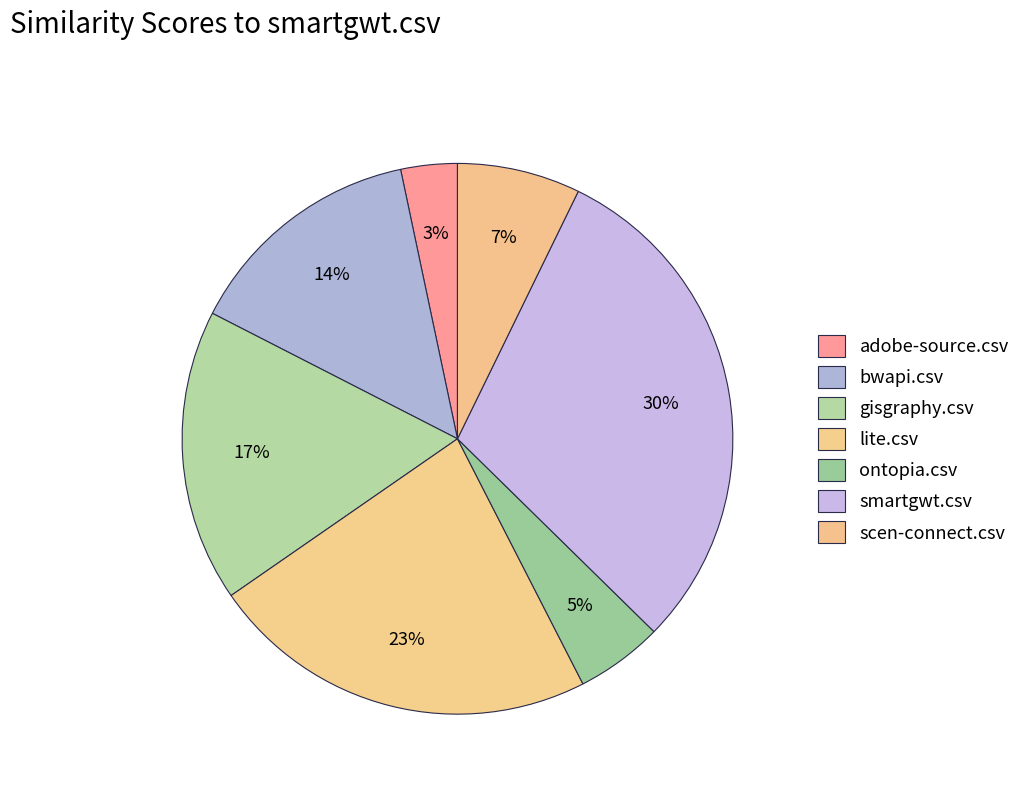

How many slices are in this pie chart?

7